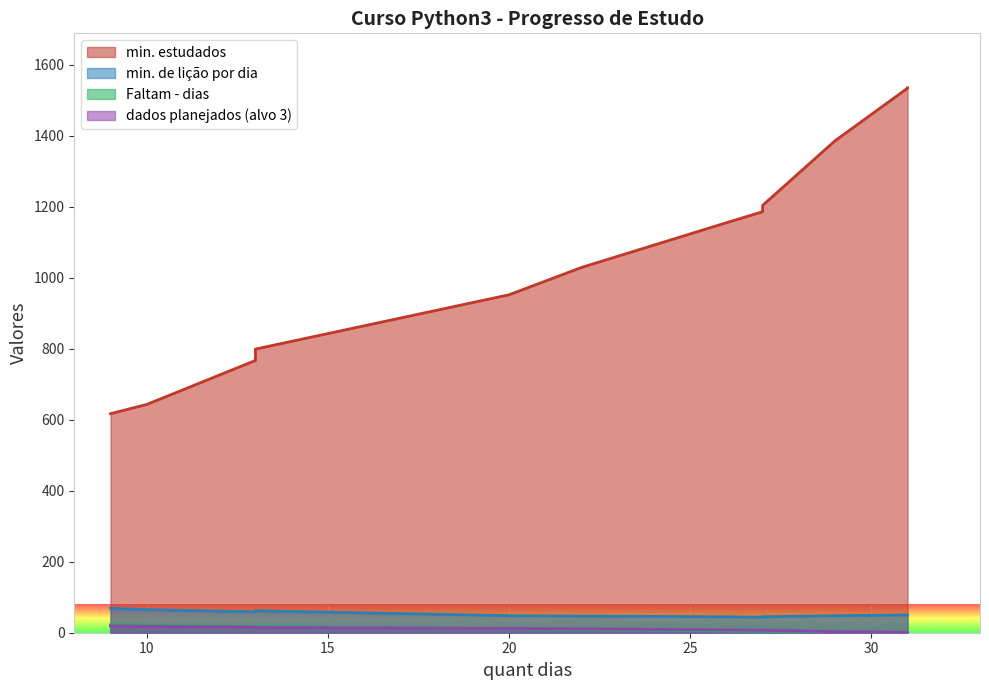

The value of min. de lição por dia at 9 is 28. True or false?

False